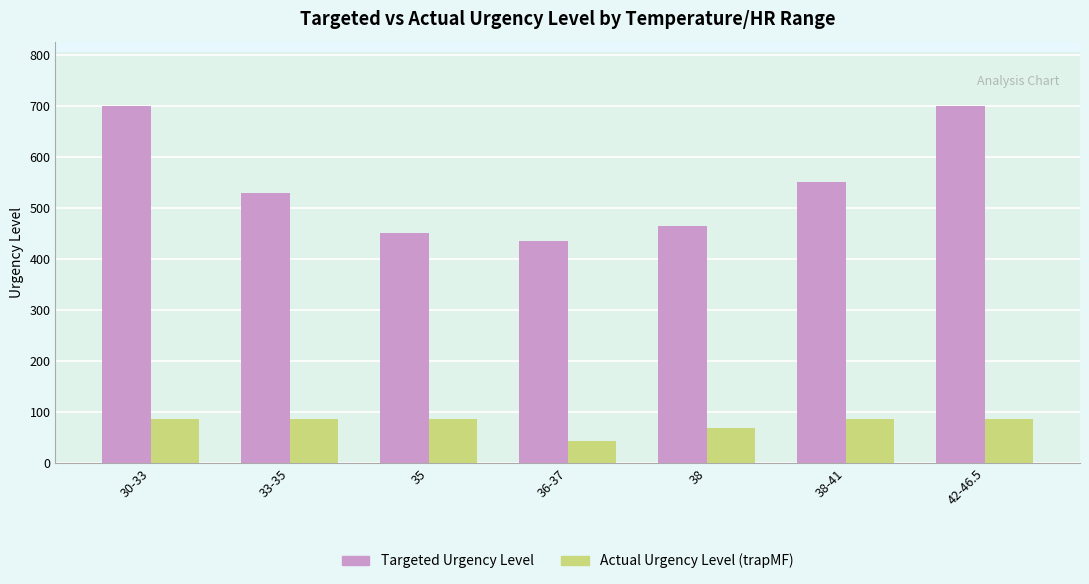

What is the greatest value displayed?

700.0